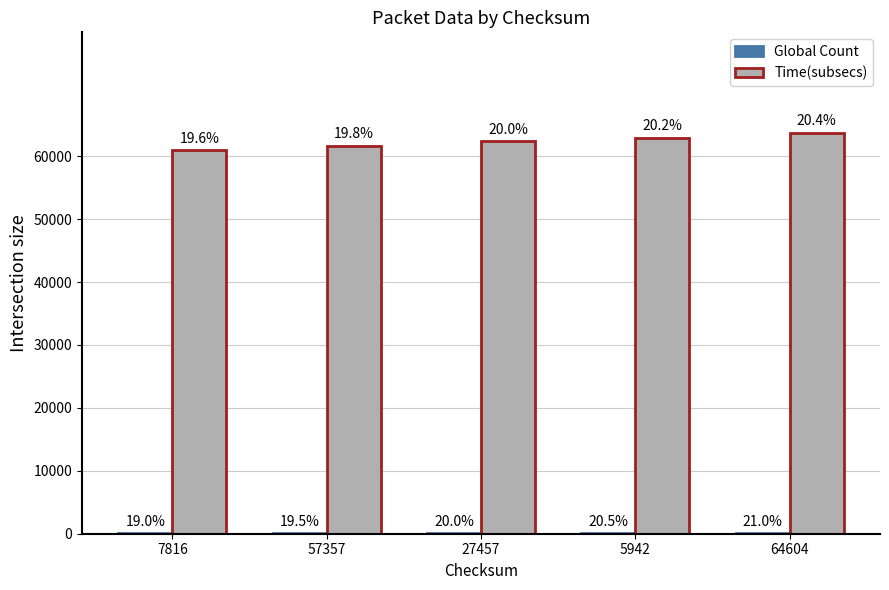

Which label corresponds to the largest value in the chart?

64604